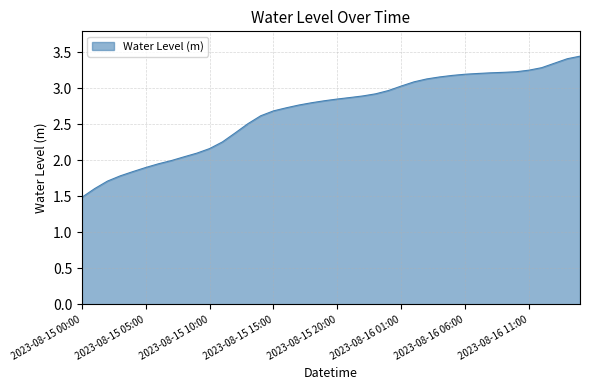

What is the smallest value displayed?

1.5